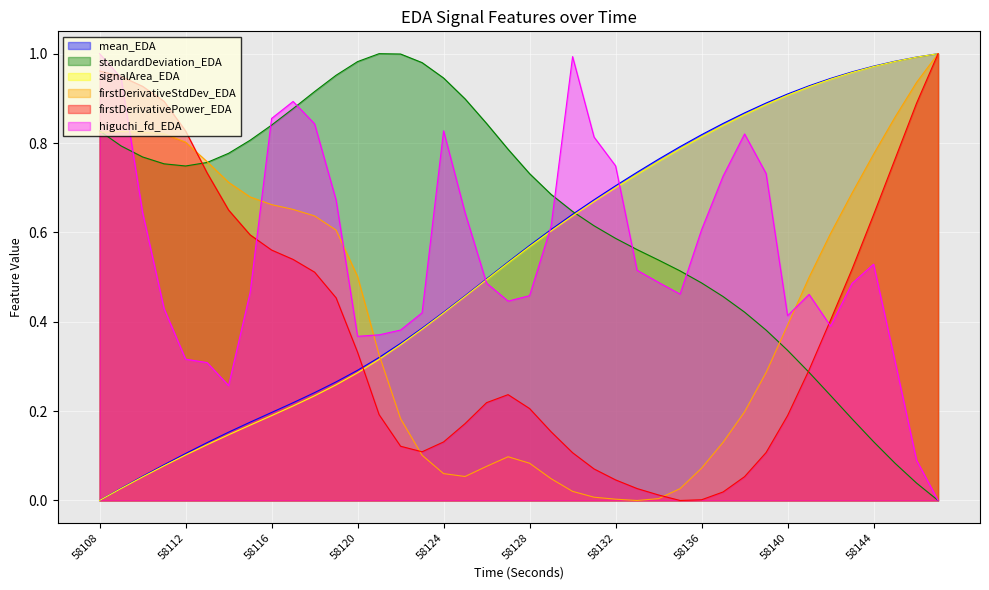

True or false: signalArea_EDA has a value of 0.5 at 58141.

False